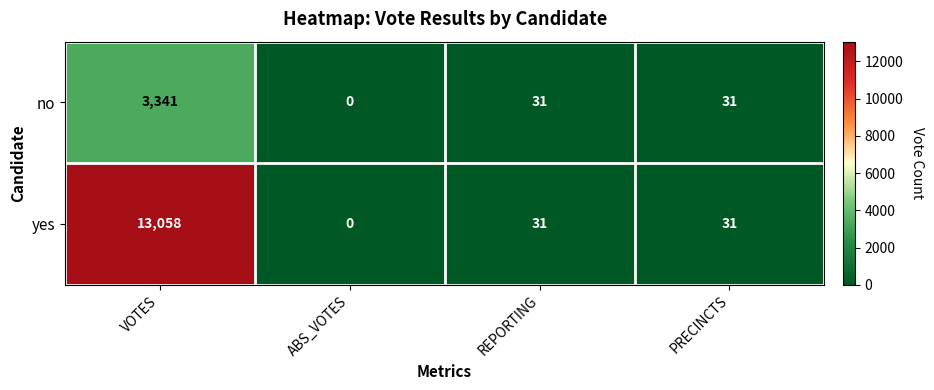

Read the yes value at PRECINCTS, to the nearest 50.

50